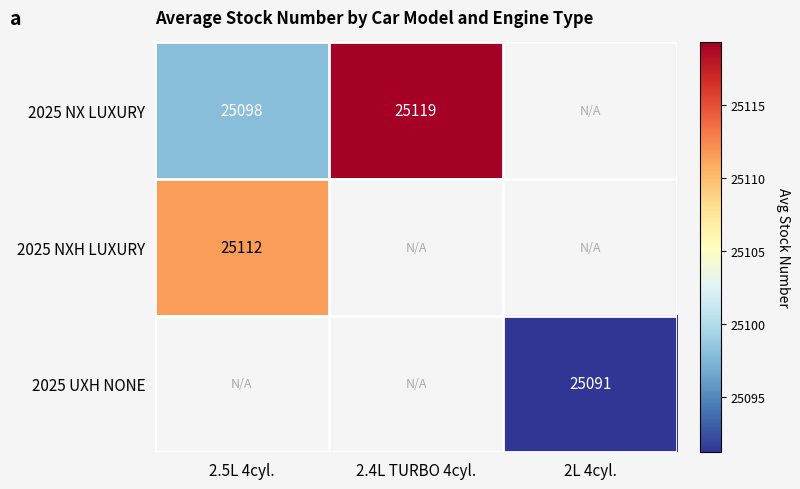

The 2025 NXH LUXURY series shows 25112 at 2.5L 4cyl.. True or false?

True